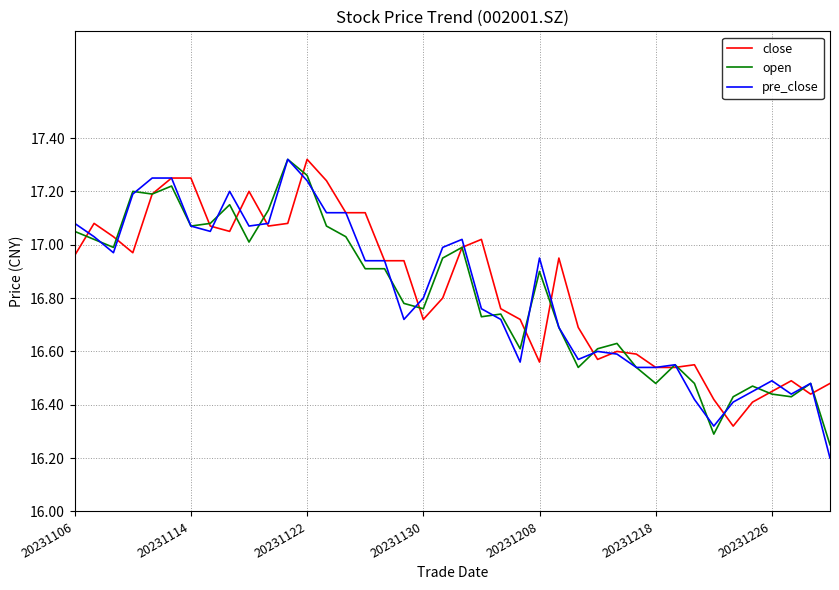

Reading left to right, extract all data points from this chart.

close: 17.0	17.1	17.0	17.0	17.2	17.2	17.2	17.1	17.1	17.2	17.1	17.1	17.3	17.2	17.1	17.1	16.9	16.9	16.7	16.8	17.0	17.0	16.8	16.7	16.6	16.9	16.7	16.6	16.6	16.6	16.5	16.5	16.6	16.4	16.3	16.4	16.4	16.5	16.4	16.5
open: 17.1	17.0	17.0	17.2	17.2	17.2	17.1	17.1	17.1	17.0	17.1	17.3	17.3	17.1	17.0	16.9	16.9	16.8	16.8	16.9	17.0	16.7	16.7	16.6	16.9	16.7	16.5	16.6	16.6	16.5	16.5	16.6	16.5	16.3	16.4	16.5	16.4	16.4	16.5	16.2
pre_close: 17.1	17.0	17.0	17.2	17.2	17.2	17.1	17.1	17.2	17.1	17.1	17.3	17.2	17.1	17.1	16.9	16.9	16.7	16.8	17.0	17.0	16.8	16.7	16.6	16.9	16.7	16.6	16.6	16.6	16.5	16.5	16.6	16.4	16.3	16.4	16.4	16.5	16.4	16.5	16.2